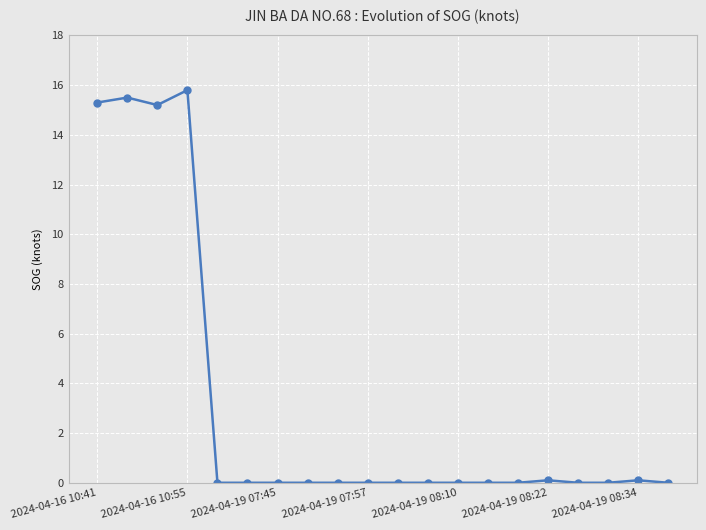

True or false: there are more than 0 points higher than both neighbors.

True